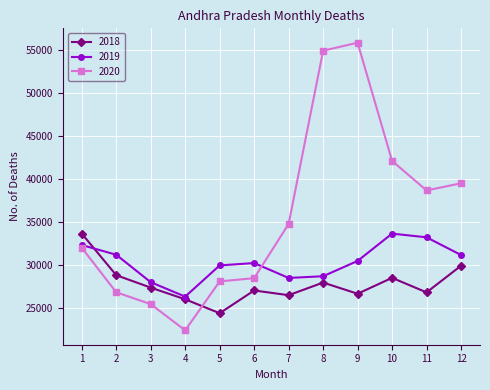

Read the 2018 value at 2, to the nearest 10.

28790